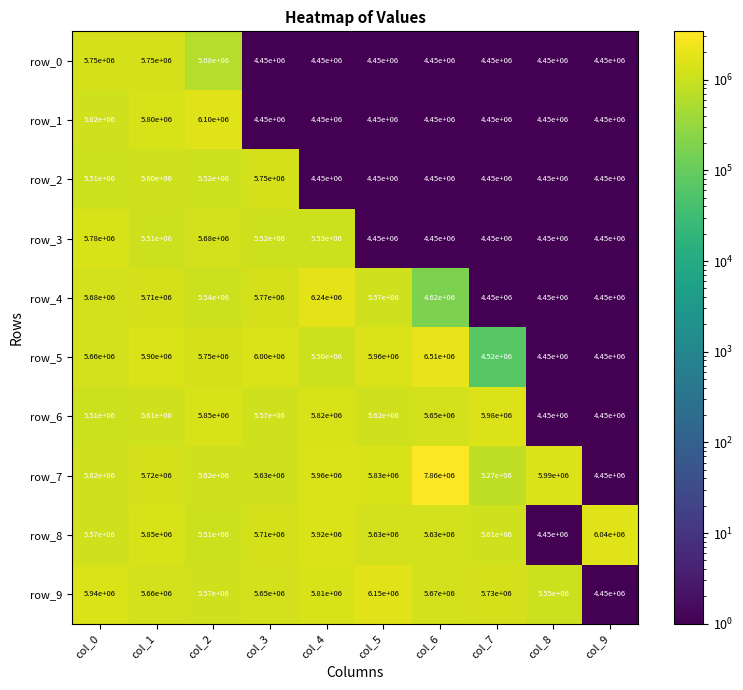

What is the minimum value for row_1?

4450000